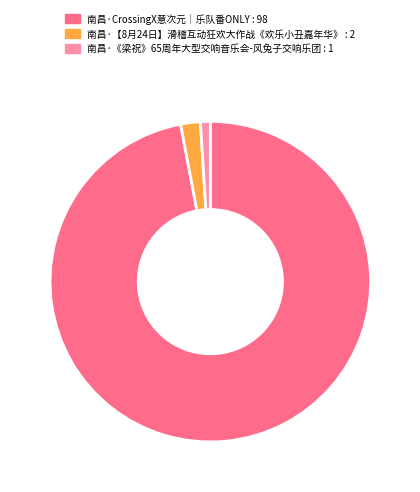

Approximately how many times larger is the value at 南昌·【8月24日】滑稽互动狂欢大作战《欢乐小丑嘉年华》 : 2 compared to 南昌·《梁祝》65周年大型交响音乐会-风兔子交响乐团 : 1?

2.0